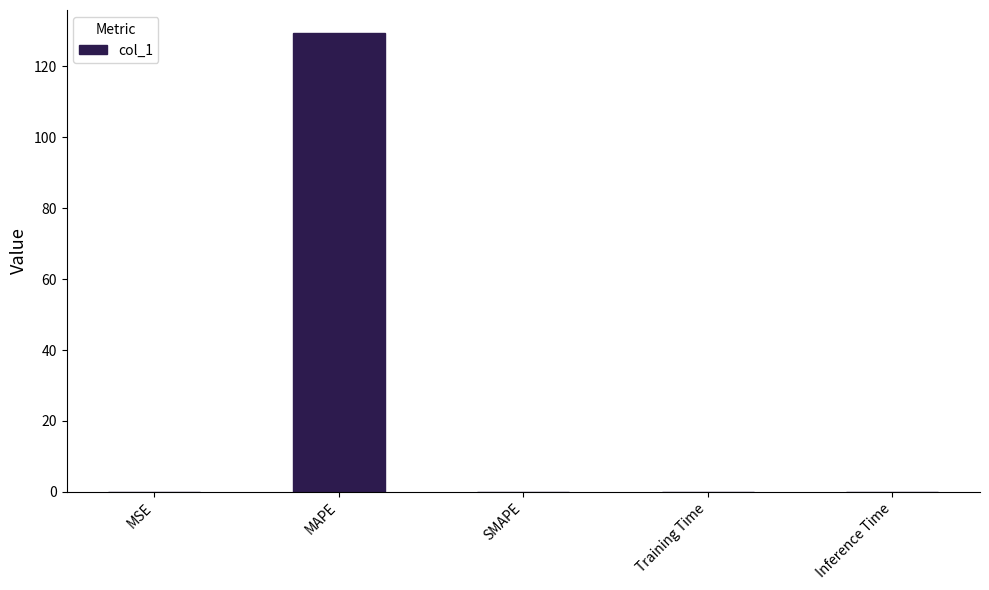

Which has a higher value, MAPE or SMAPE?

MAPE